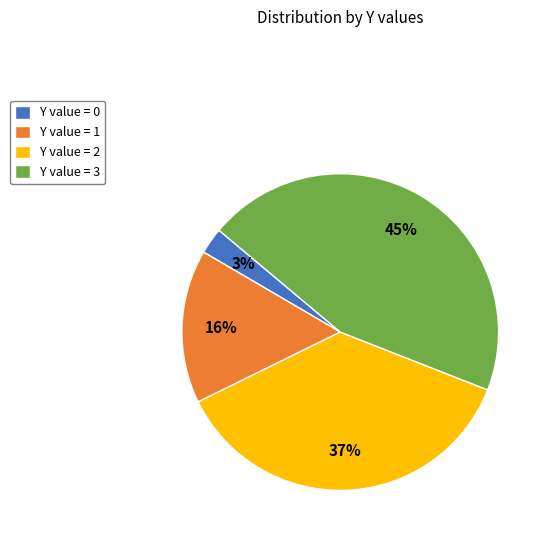

To the nearest percent, what portion does Y value = 3 represent?

45%